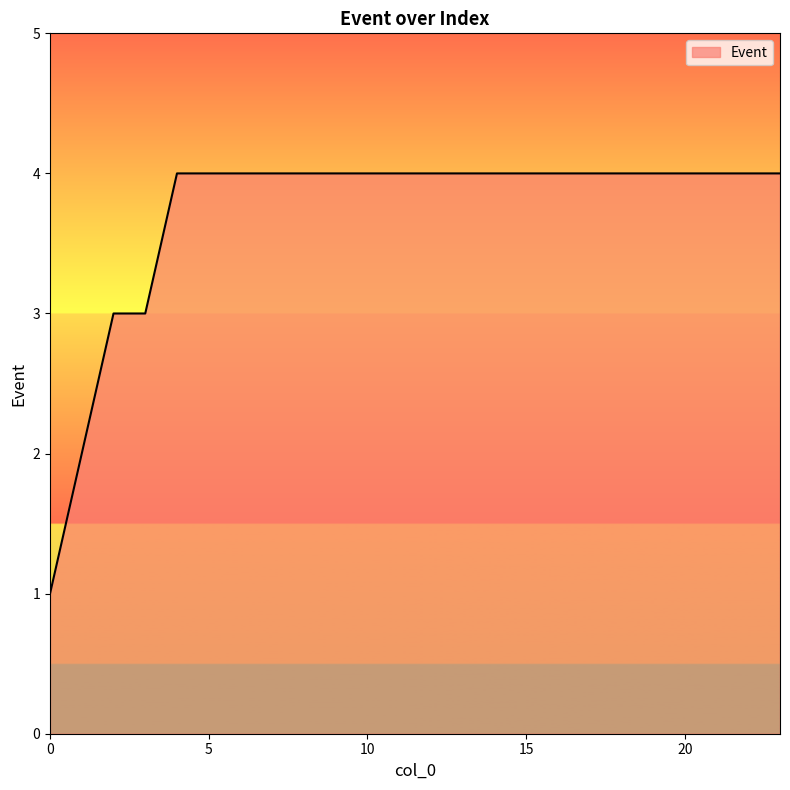

What is the greatest value displayed?

4